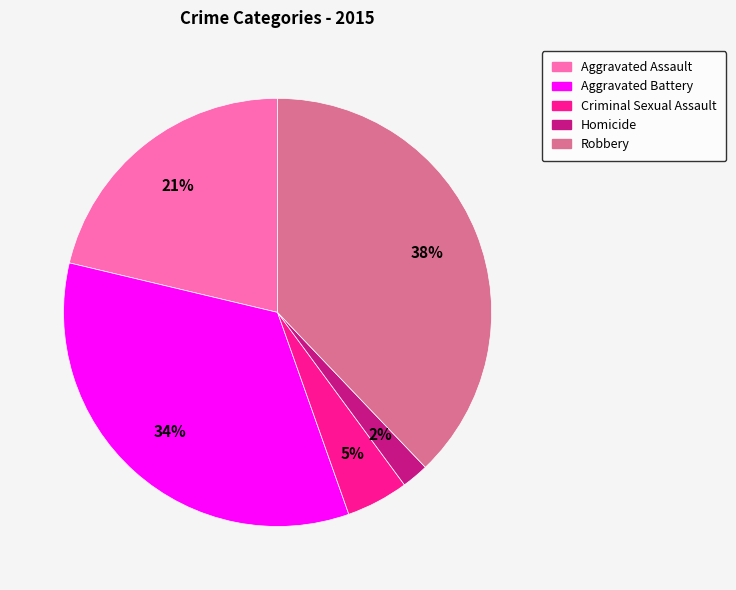

To the nearest percent, what is the combined percentage of Aggravated Assault and Criminal Sexual Assault?

26%